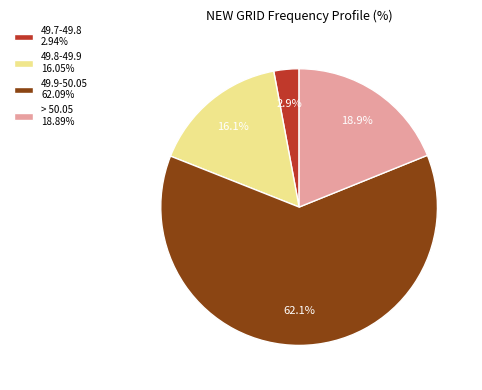

Do 49.9-50.05 62.09% and 49.8-49.9 16.05% together represent more than half of the pie?

Yes